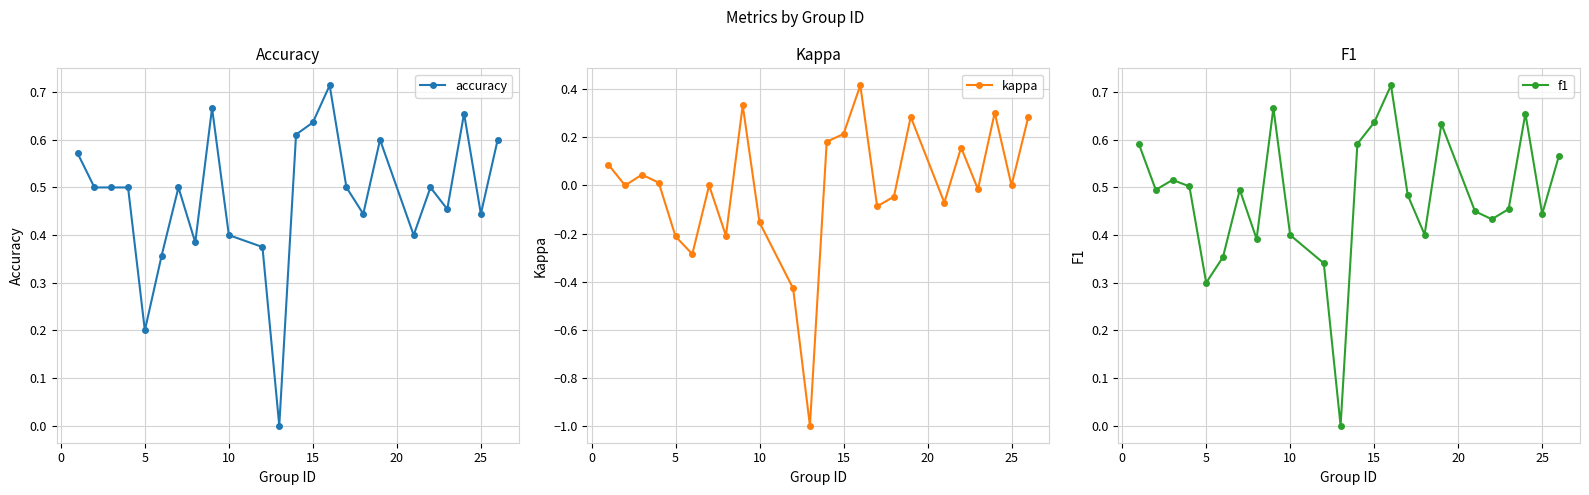

What is the value of the kappa point at the 15th from the left?

0.4